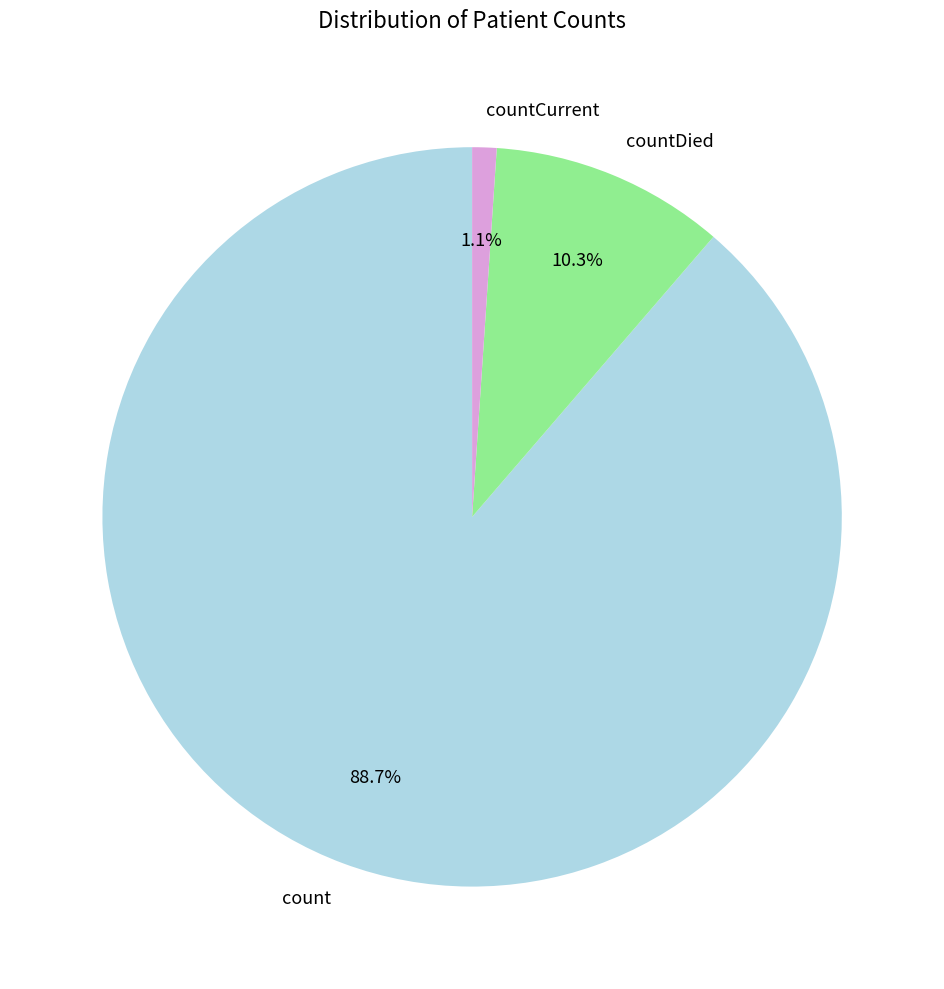

To the nearest percent, what portion does countCurrent represent?

1%